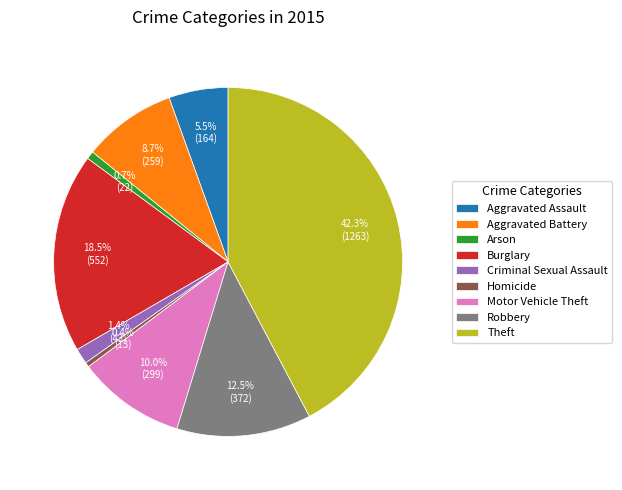

Combined, what portion of the pie is Motor Vehicle Theft and Arson?

10.7%